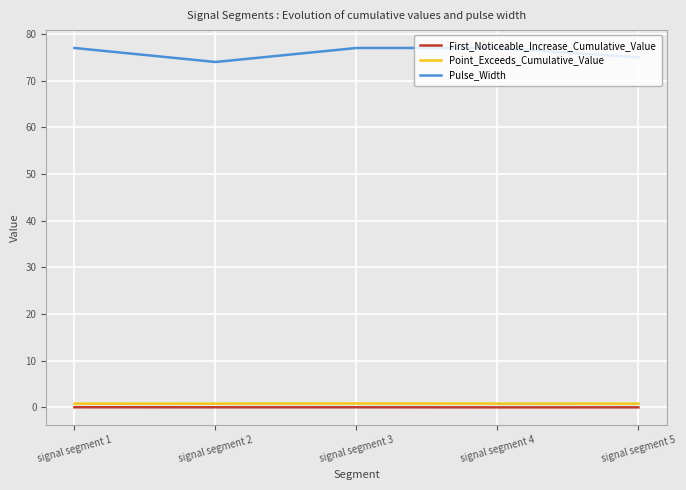

Which series has the largest total across all categories?

Pulse_Width